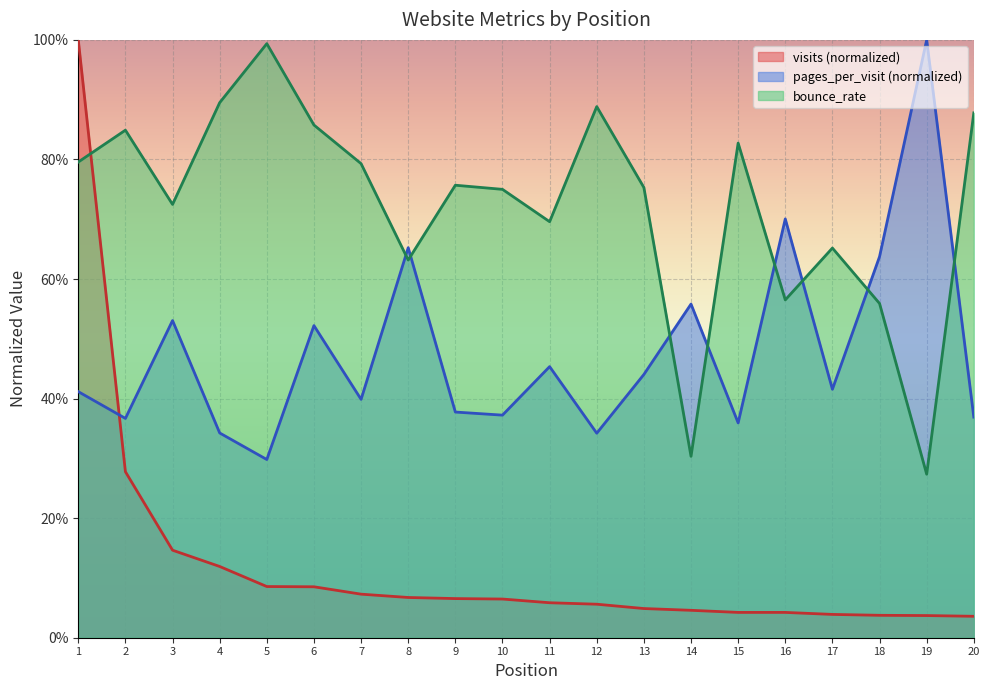

What value does the visits series have at 12?

0.1